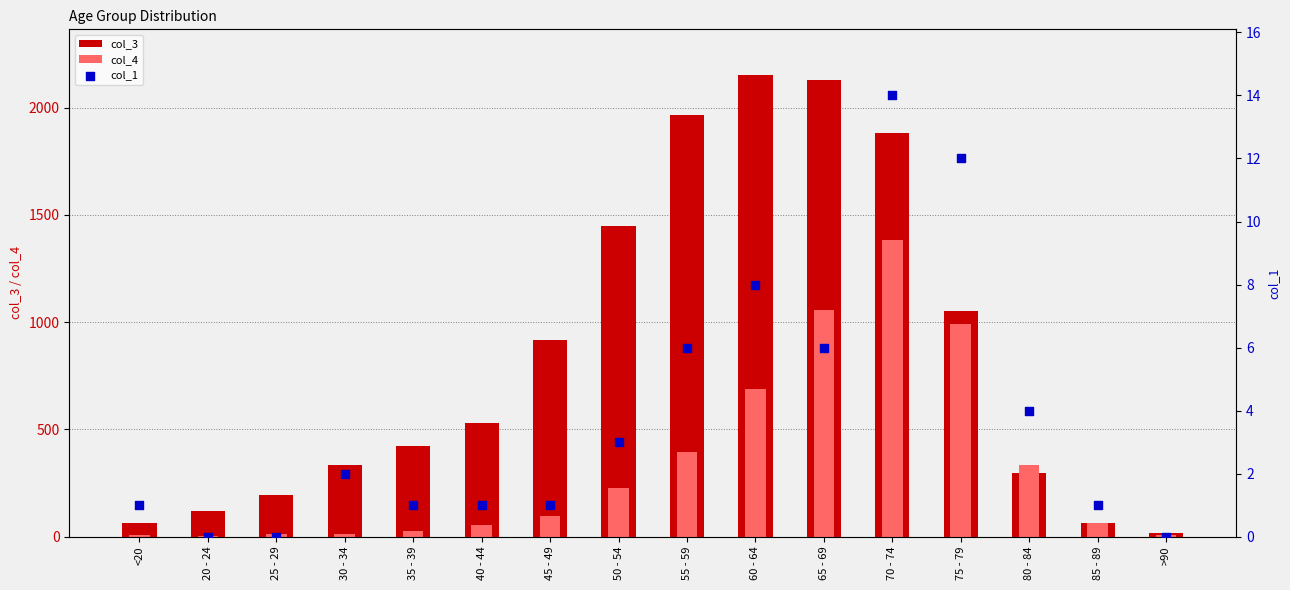

What is the total value across all series at 30 - 34?

349